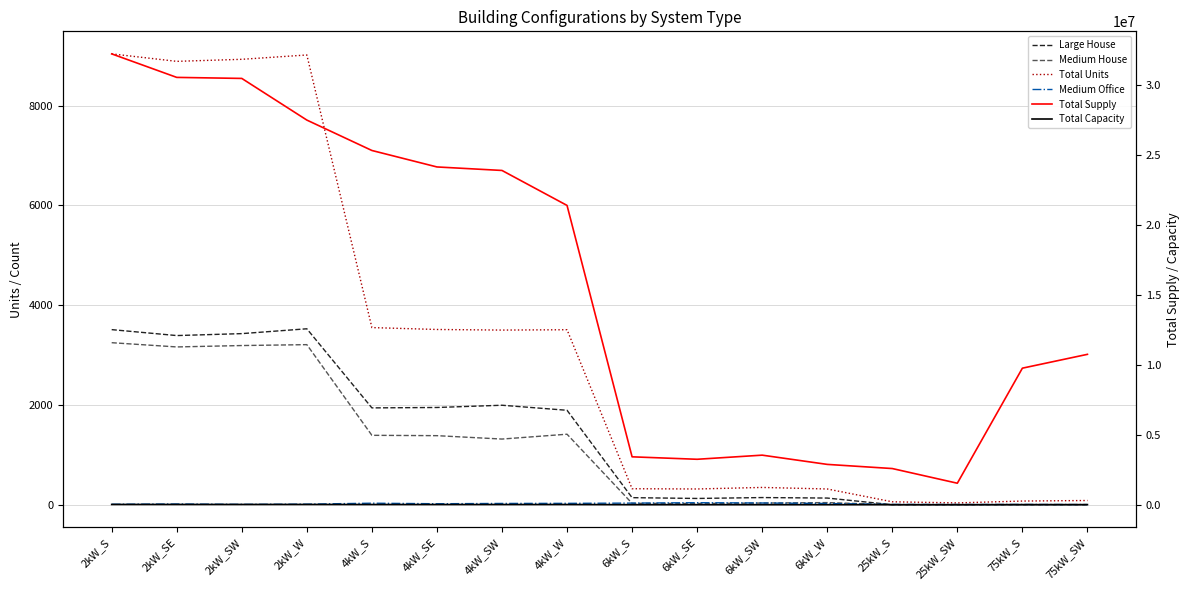

What are all the series names shown in the legend?

Large House, Medium House, Total Units, Medium Office, Total Supply, Total Capacity